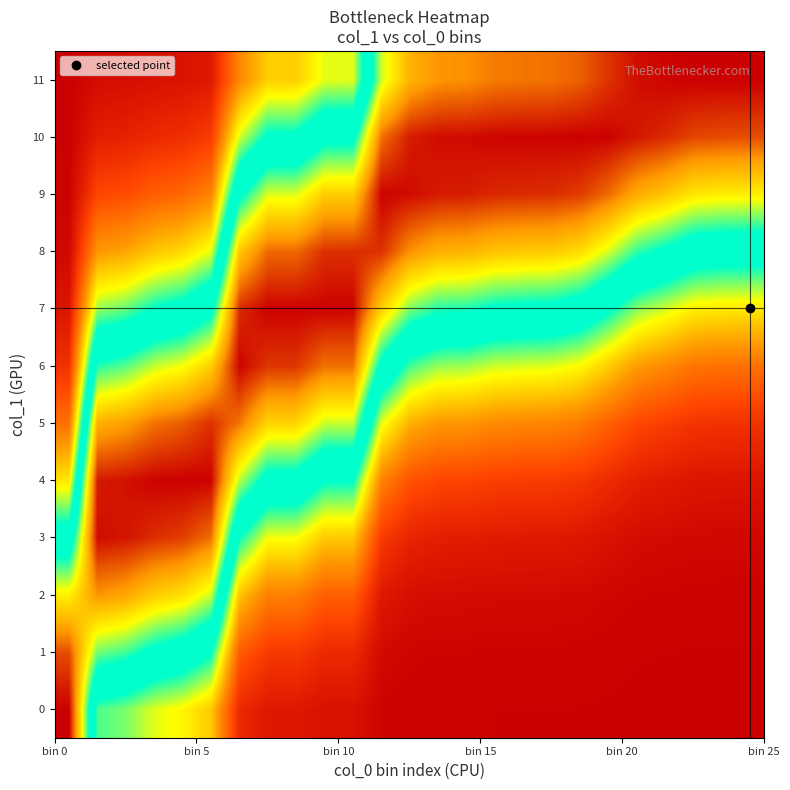

What is the maximum value shown in the chart?

1.0